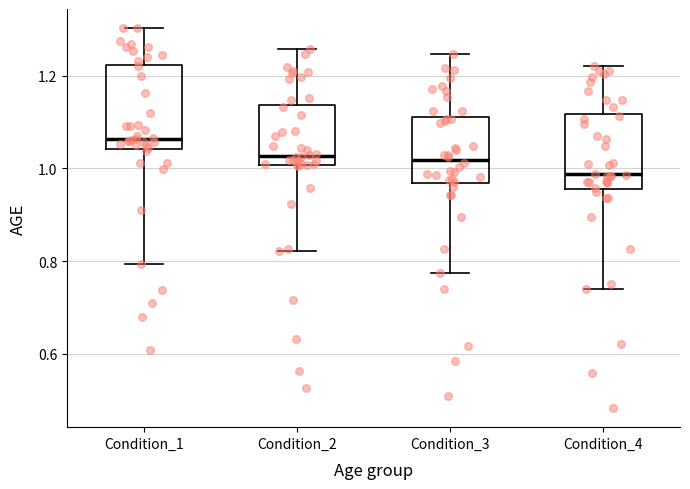

Reading left to right, read every box against the y-axis: the position of its median line, the range the box covers, and the ends of its whiskers. The values are not printed on the chart, so give them approximately, as read against the axis.

Condition_1: median 1.06, box 1.04 to 1.22, whiskers 0.80 to 1.30
Condition_2: median 1.02, box 1.00 to 1.14, whiskers 0.82 to 1.26
Condition_3: median 1.02, box 0.96 to 1.12, whiskers 0.78 to 1.24
Condition_4: median 0.98, box 0.96 to 1.12, whiskers 0.74 to 1.22